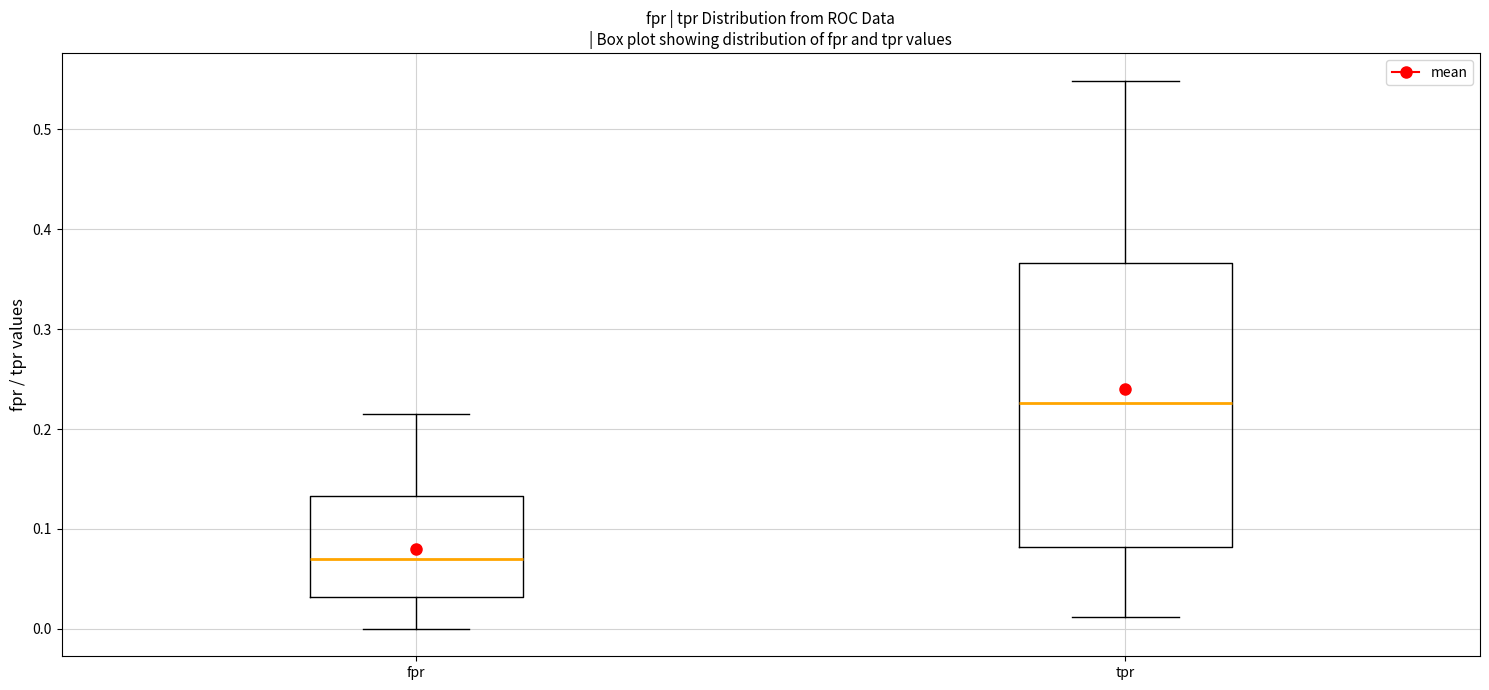

Where does the upper whisker of the box for fpr end on the y-axis? The values are not printed on the chart, so give them approximately, as read against the axis.

0.22